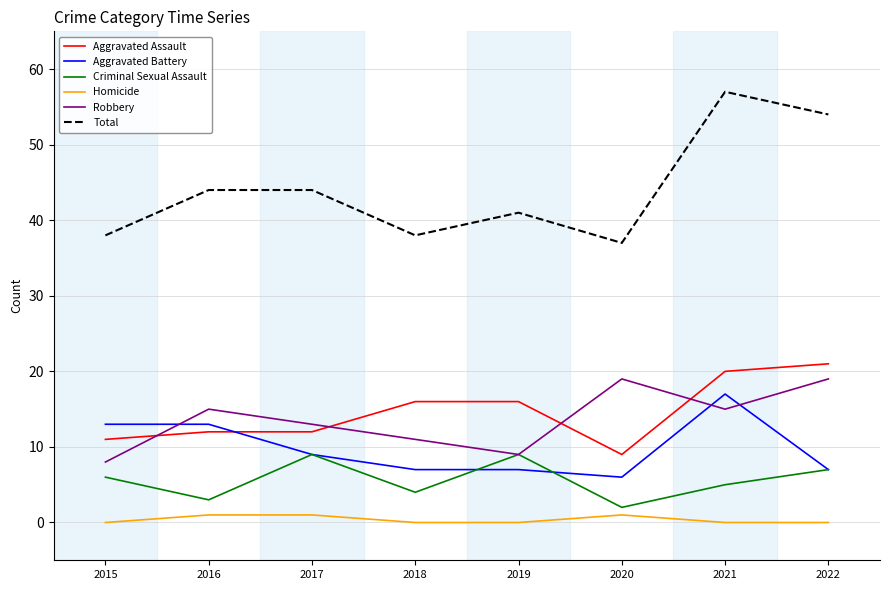

Does the chart have visible grid lines?

Yes